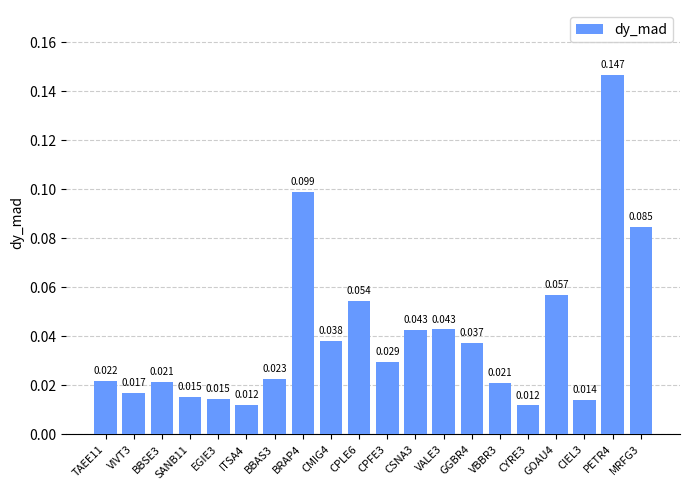

How many bars are there in total?

20